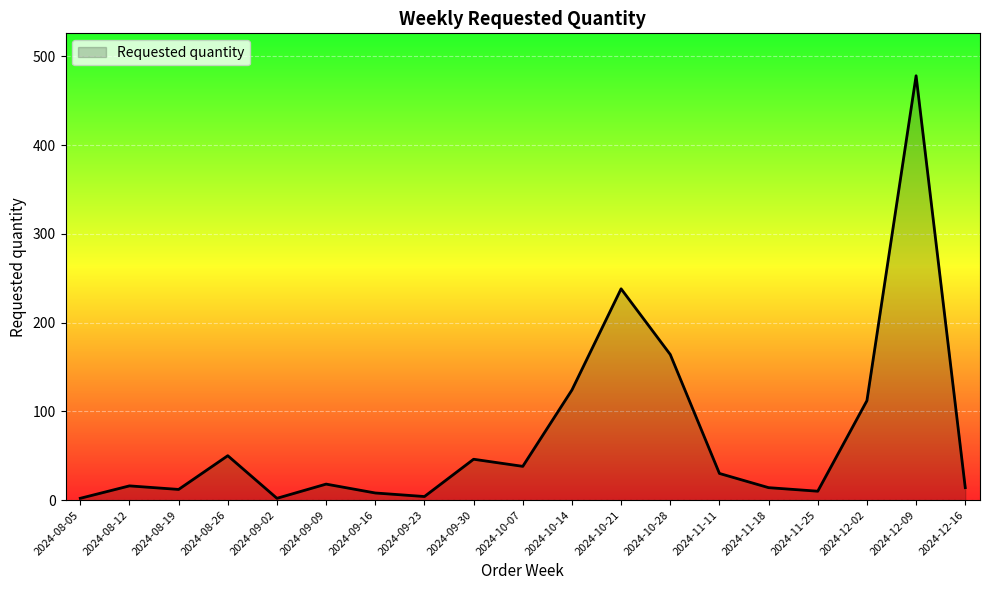

What position from the right is 2024-09-30?

11